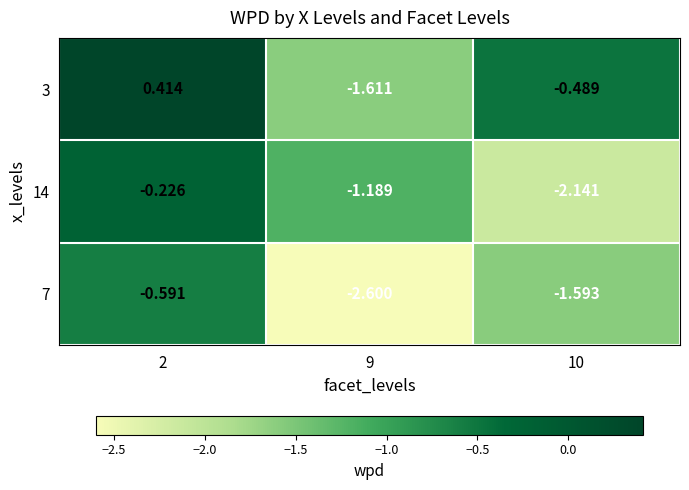

Is the value of 3 at 10 greater than the value of 14 at 2?

No